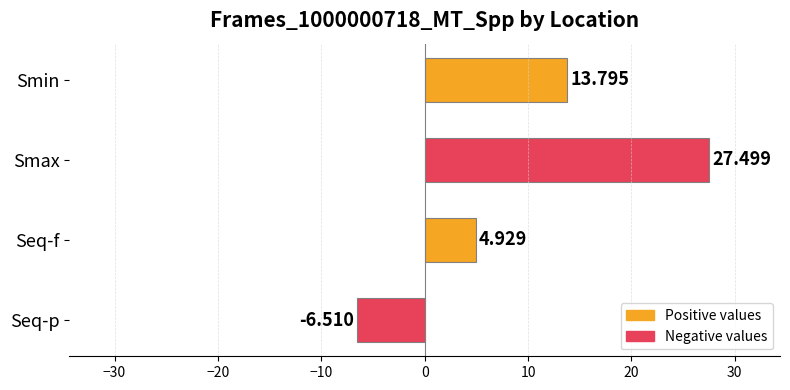

What is the label of the 1st bar from the top?

Smin